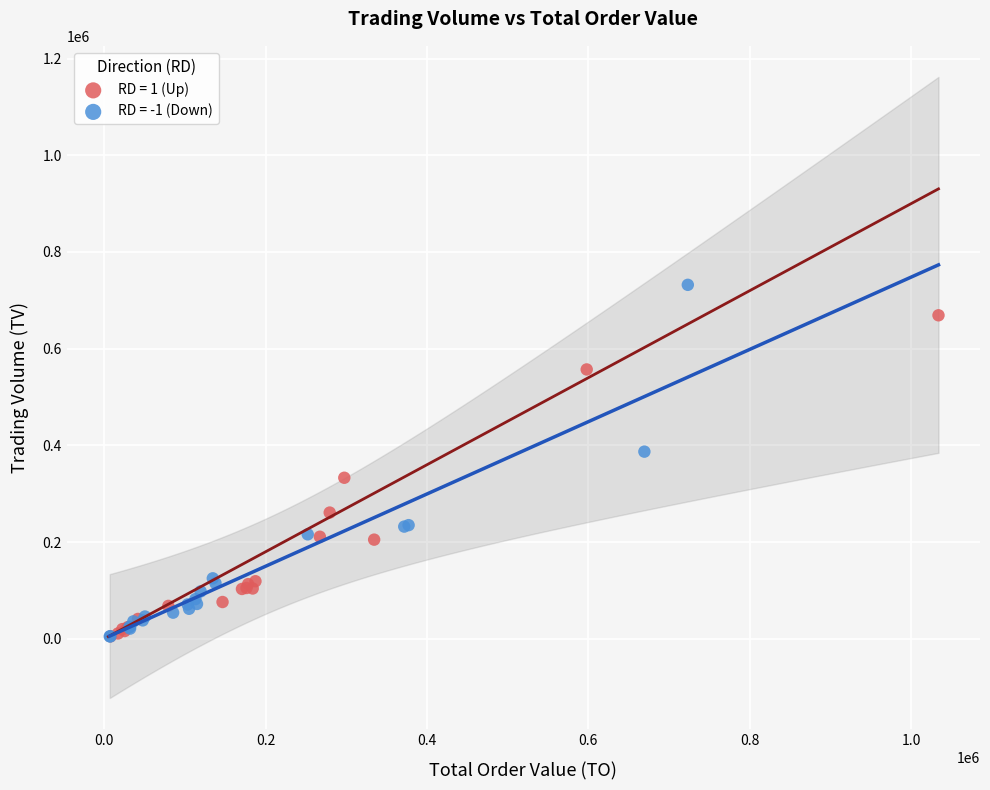

Which series reaches the maximum Y coordinate?

RD = -1 (Down)